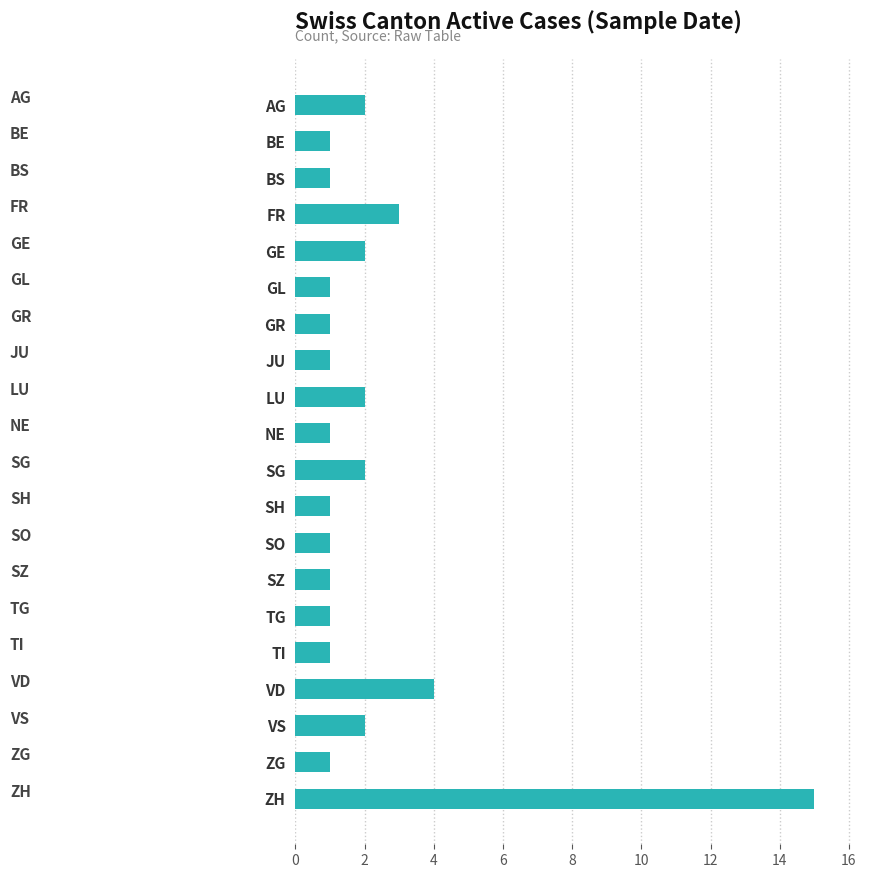

Reading top to bottom, transcribe all the data shown in this chart.

2	1	1	3	2	1	1	1	2	1	2	1	1	1	1	1	4	2	1	15